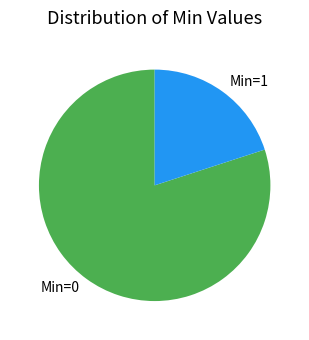

Which category has the biggest portion of the pie?

Min=0